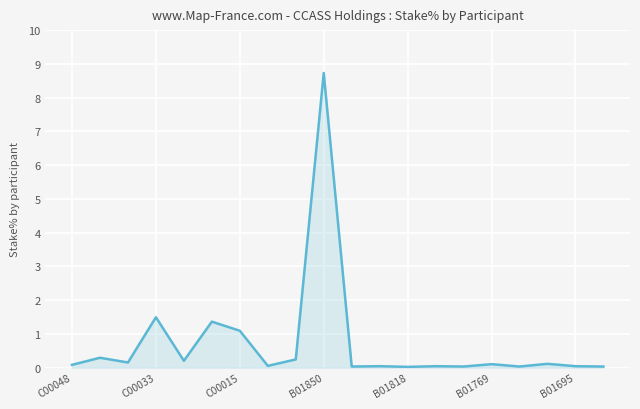

What is the greatest value displayed?

8.7